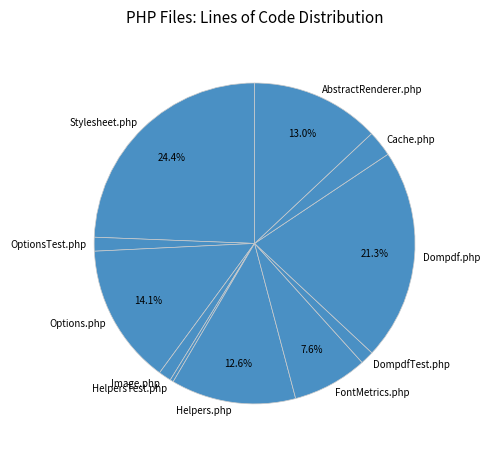

How many slices are in this pie chart?

11